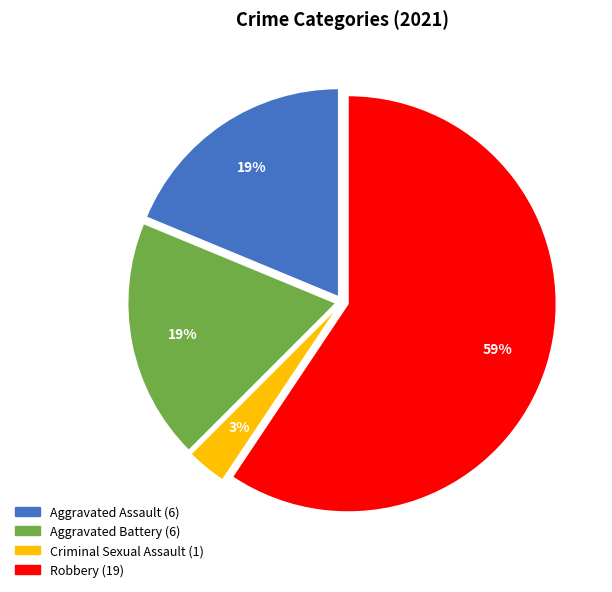

Which has a higher value, Robbery or Aggravated Assault?

Robbery